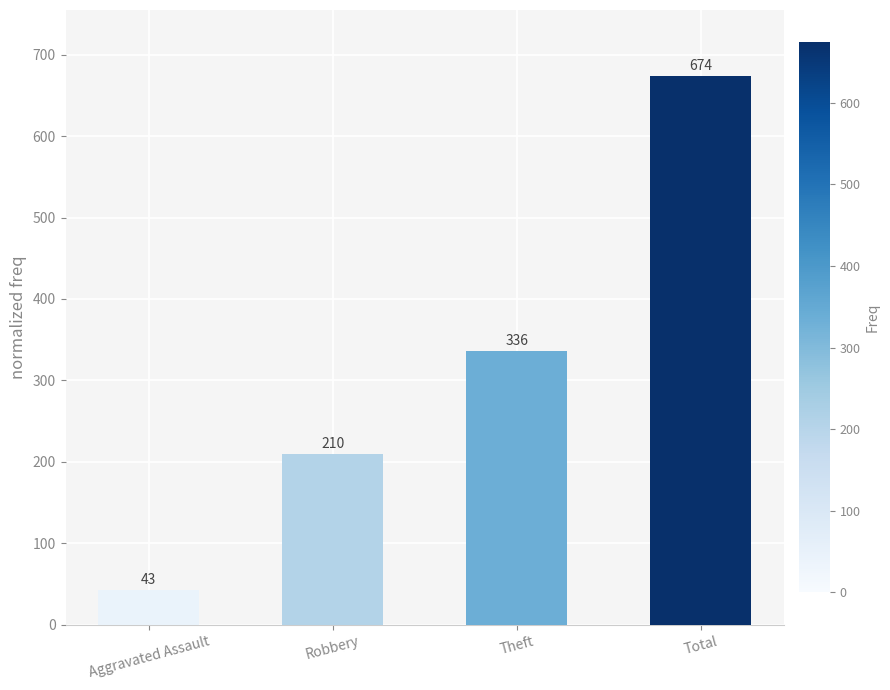

Between Total and Aggravated Assault, which is larger?

Total